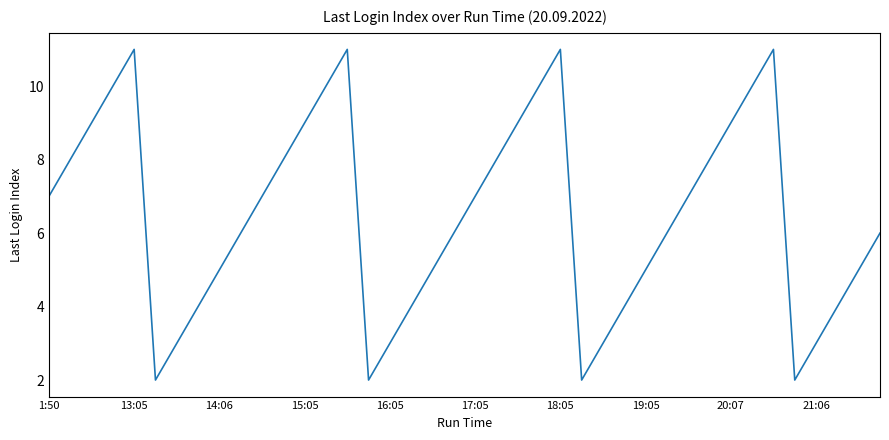

What is the greatest value displayed?

11